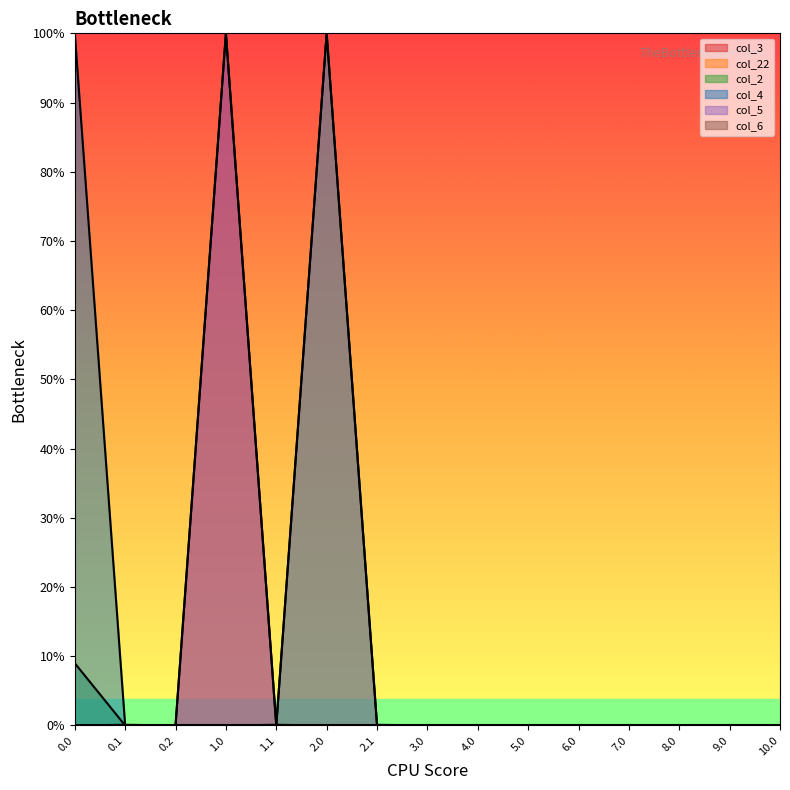

Between which two adjacent categories do col_6 and col_4 first intersect?

0.0 and 0.1